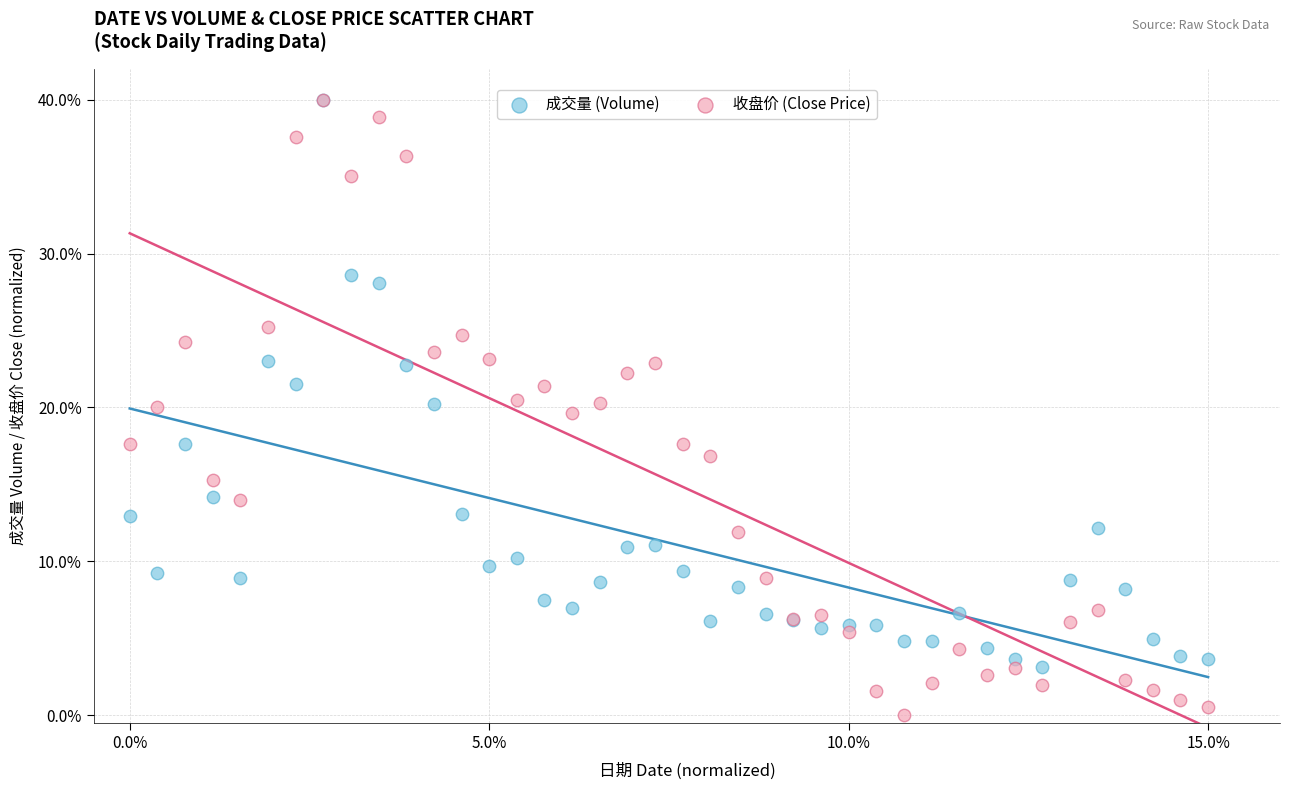

Which series has the widest spread of Y values?

收盘价 (Close Price)